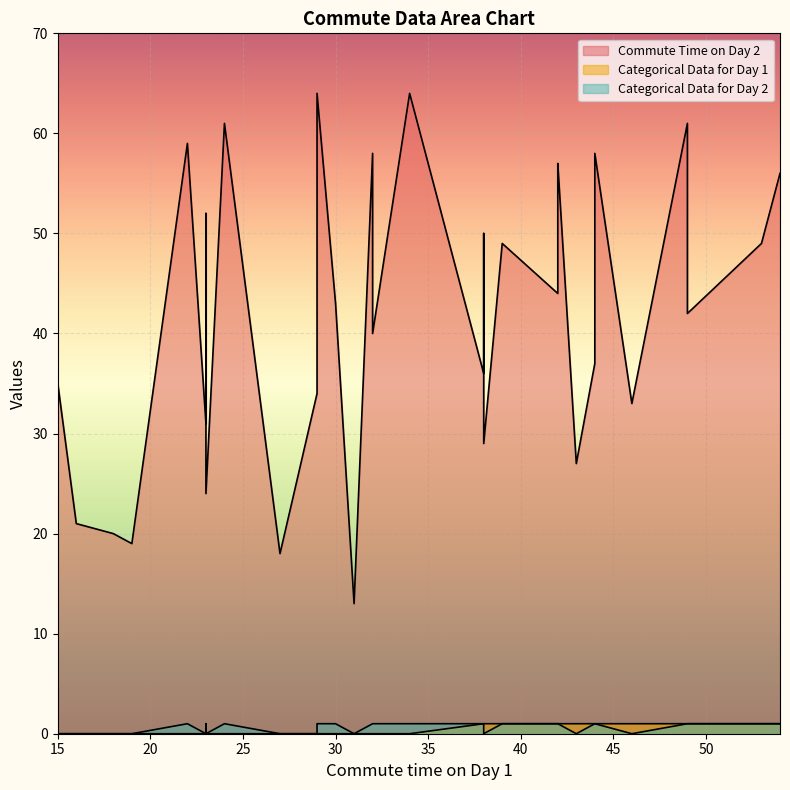

True or false: Commute Time on Day 2 has more than 0 interior local peaks.

True